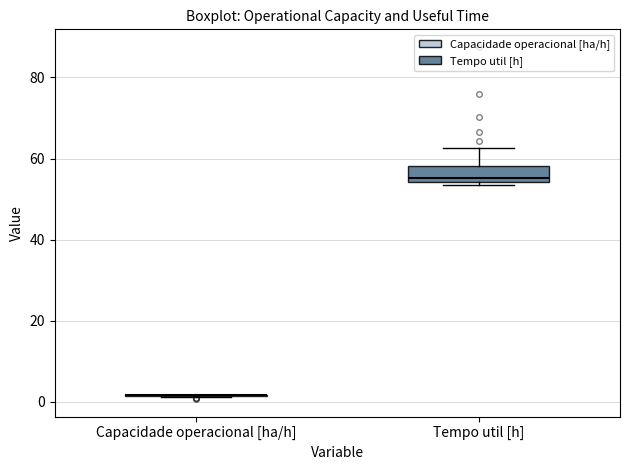

Reading left to right, read every box against the y-axis: the position of its median line, the range the box covers, and the ends of its whiskers. The values are not printed on the chart, so give them approximately, as read against the axis.

Capacidade operacional [ha/h]: box collapsed to a line at 2, whiskers 2 to 2
Tempo util [h]: median 56, box 54 to 58, whiskers 54 to 62